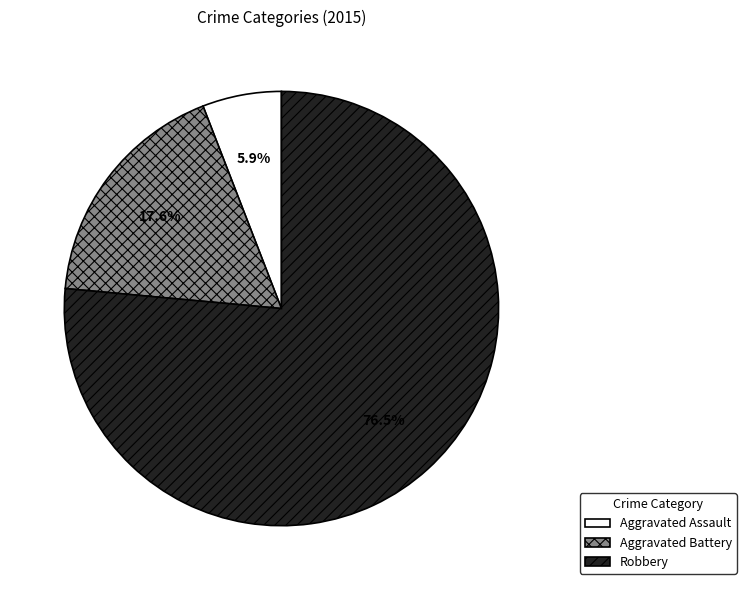

Combined, do Robbery and Aggravated Assault account for over 50%?

Yes